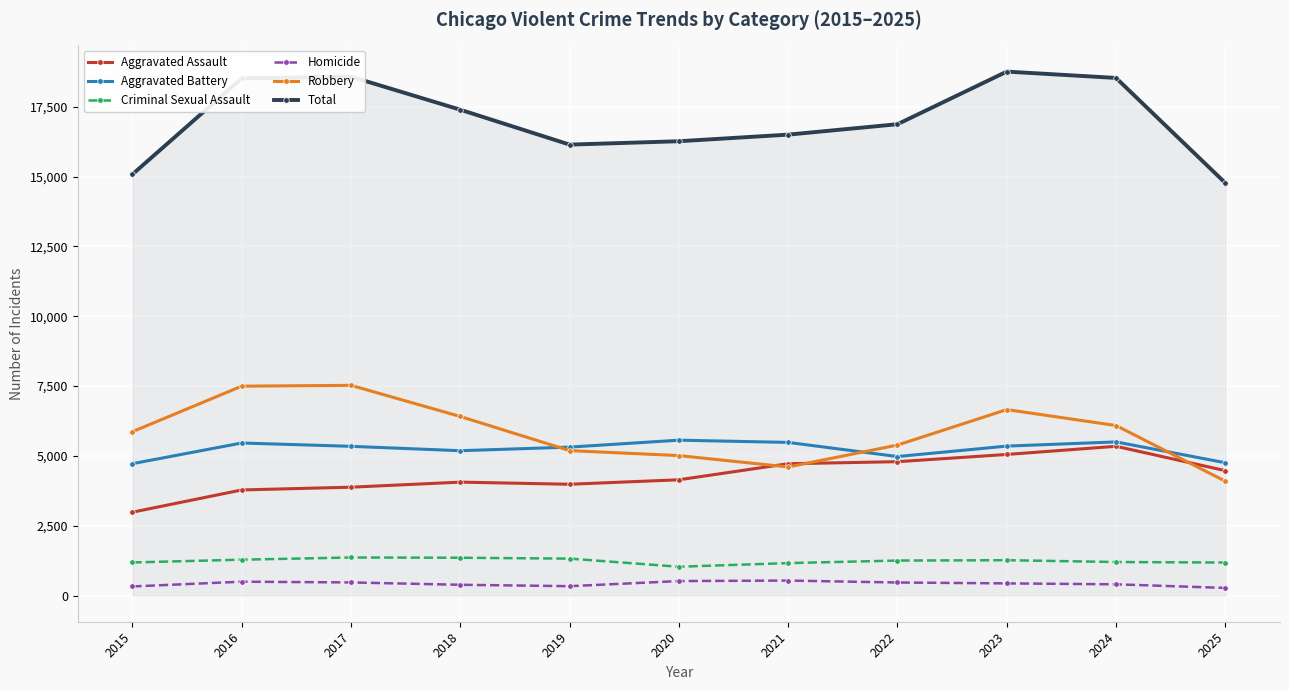

What is the difference between the Criminal Sexual Assault values at 2018 and 2019?

31